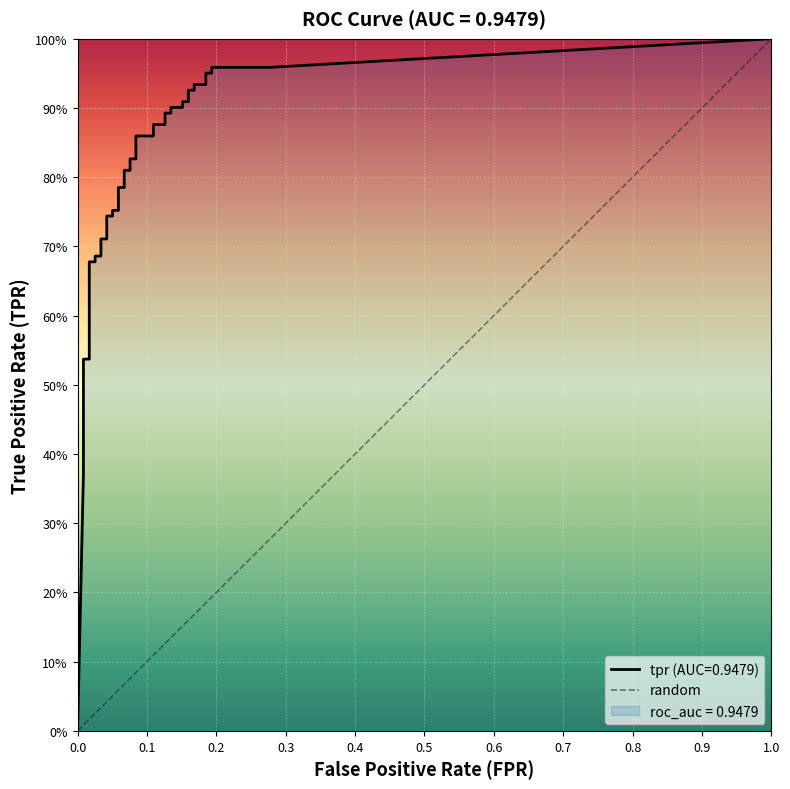

True or false: fpr and tpr intersect in this chart.

False